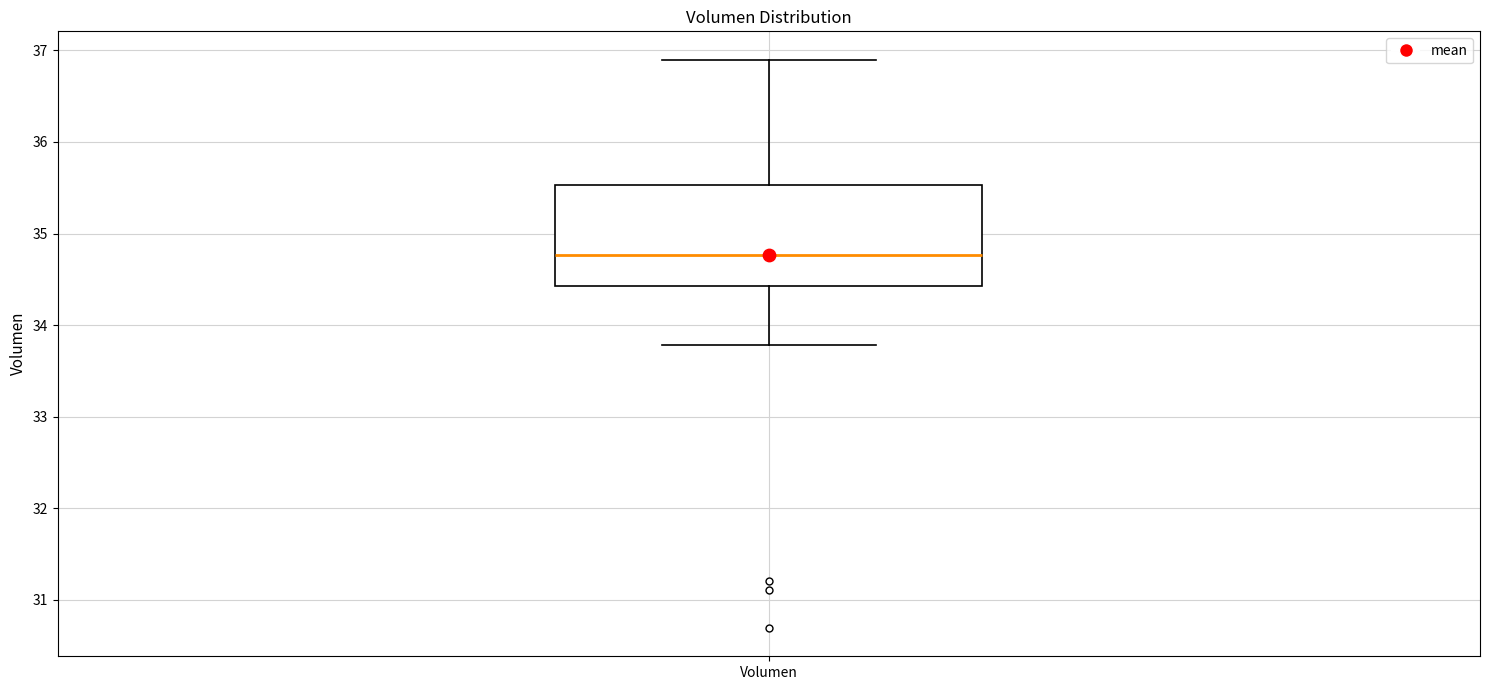

Where does the lower whisker of the box for Volumen end on the y-axis? The values are not printed on the chart, so give them approximately, as read against the axis.

33.8